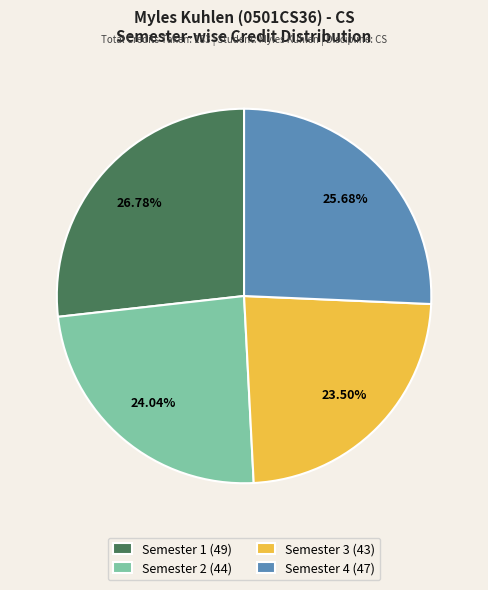

How many segments does this pie chart have?

4